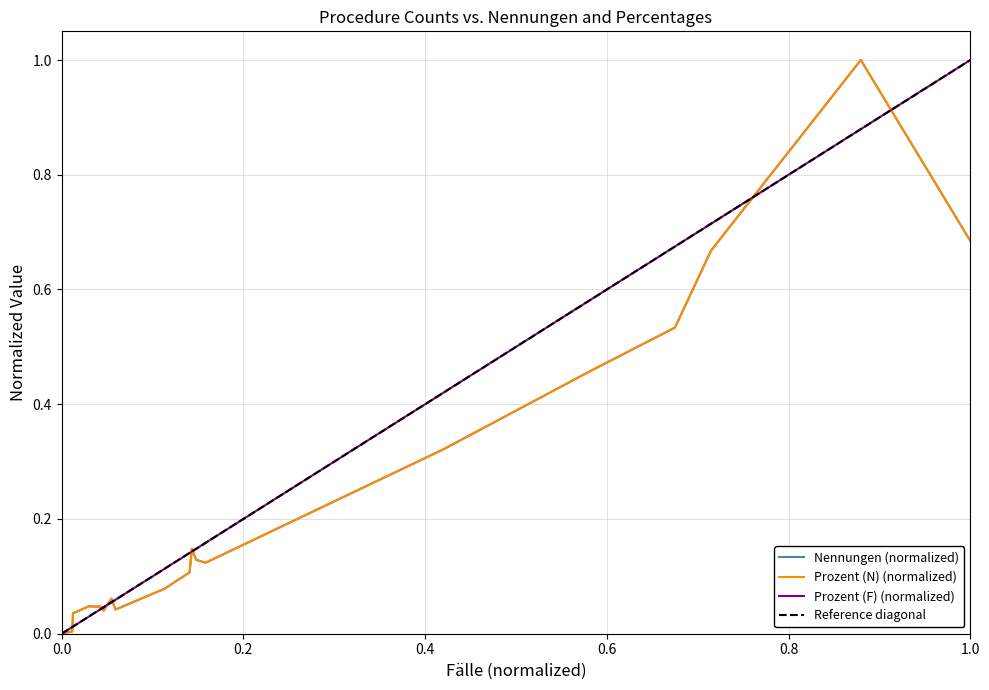

At 1.0, list the series in order from smallest to largest.

Prozent (N), Nennungen, Prozent (F)